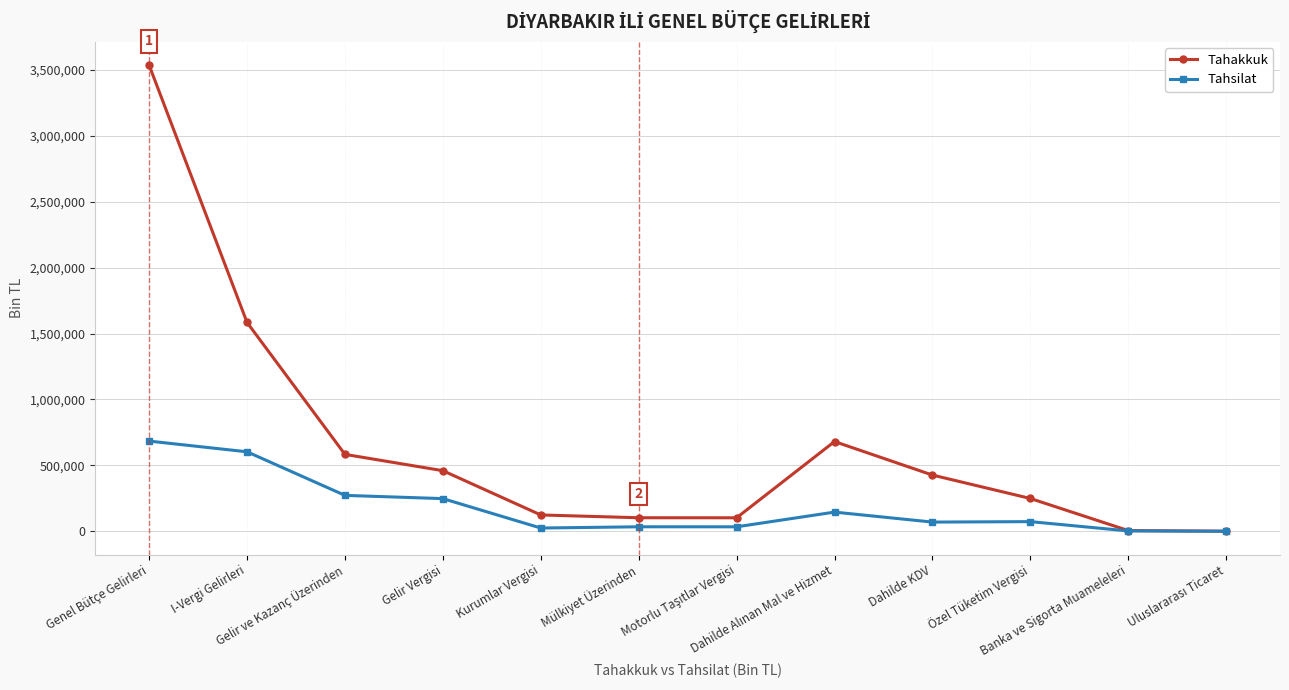

What is the maximum value for Tahsilat?

684031